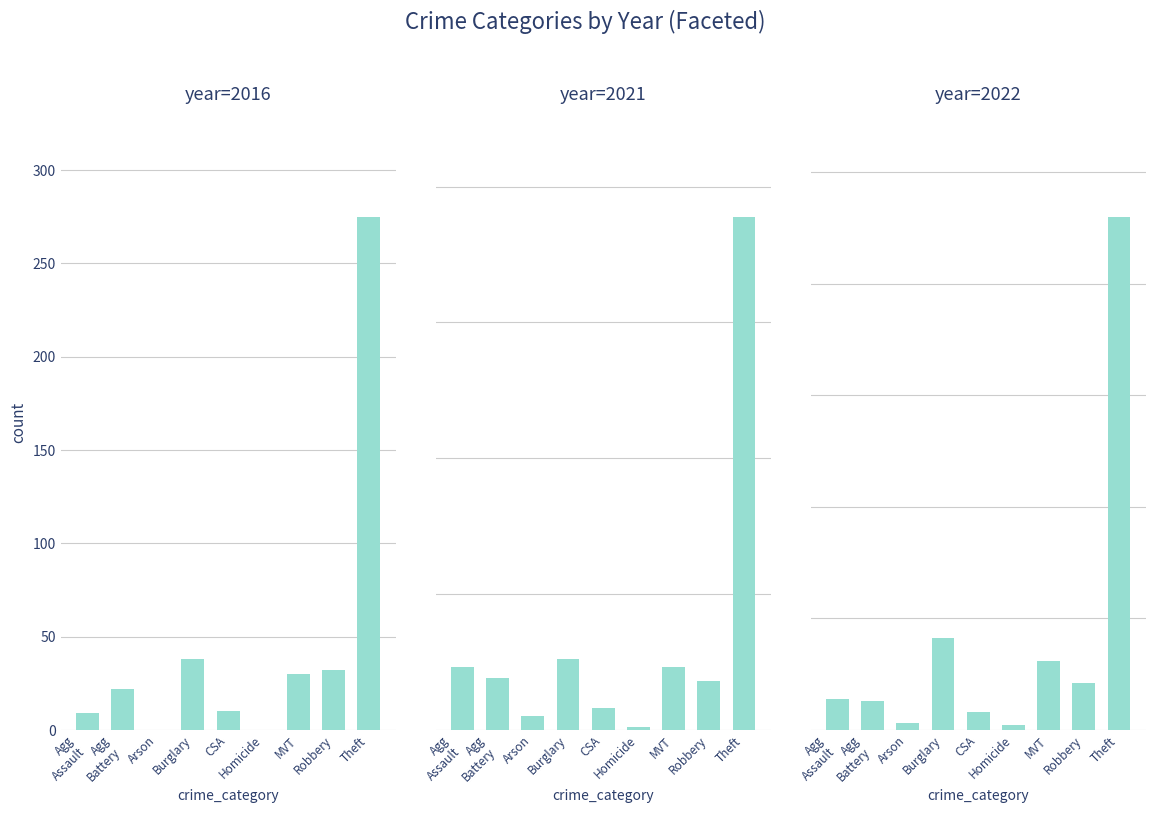

What is the sum of all 2022 values?

726